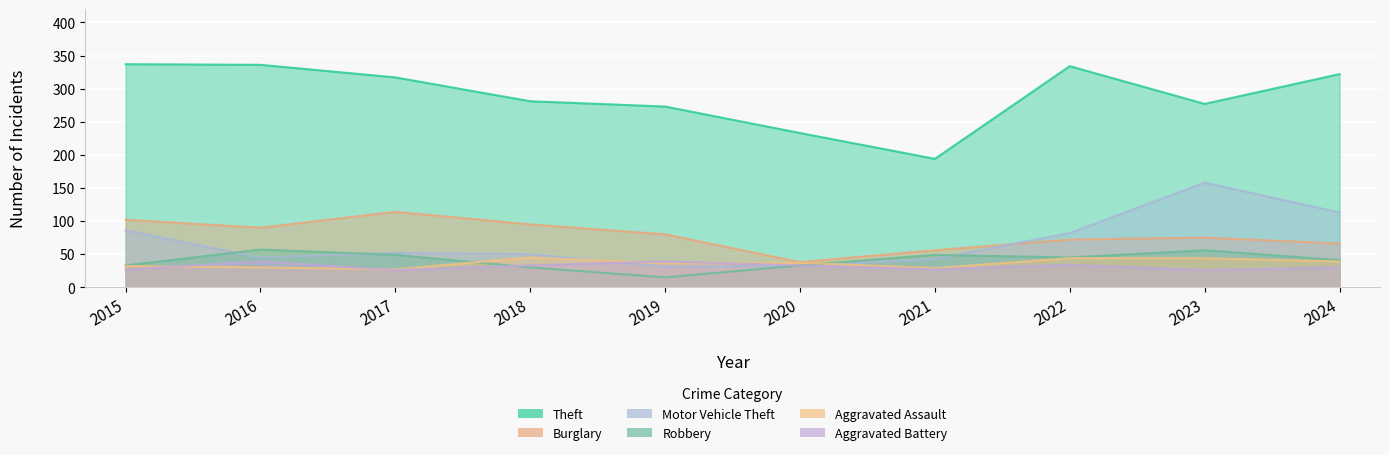

Between which two adjacent categories do Aggravated Assault and Aggravated Battery first intersect?

2015 and 2016